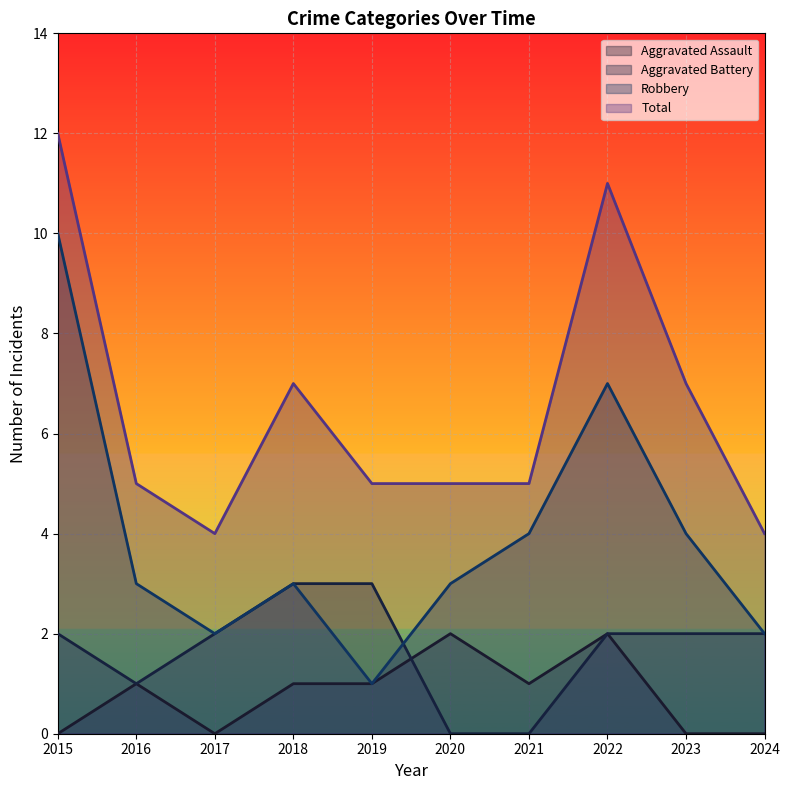

List the labels in order of Robbery value, largest first.

2015, 2022, 2021, 2023, 2016, 2018, 2020, 2017, 2024, 2019